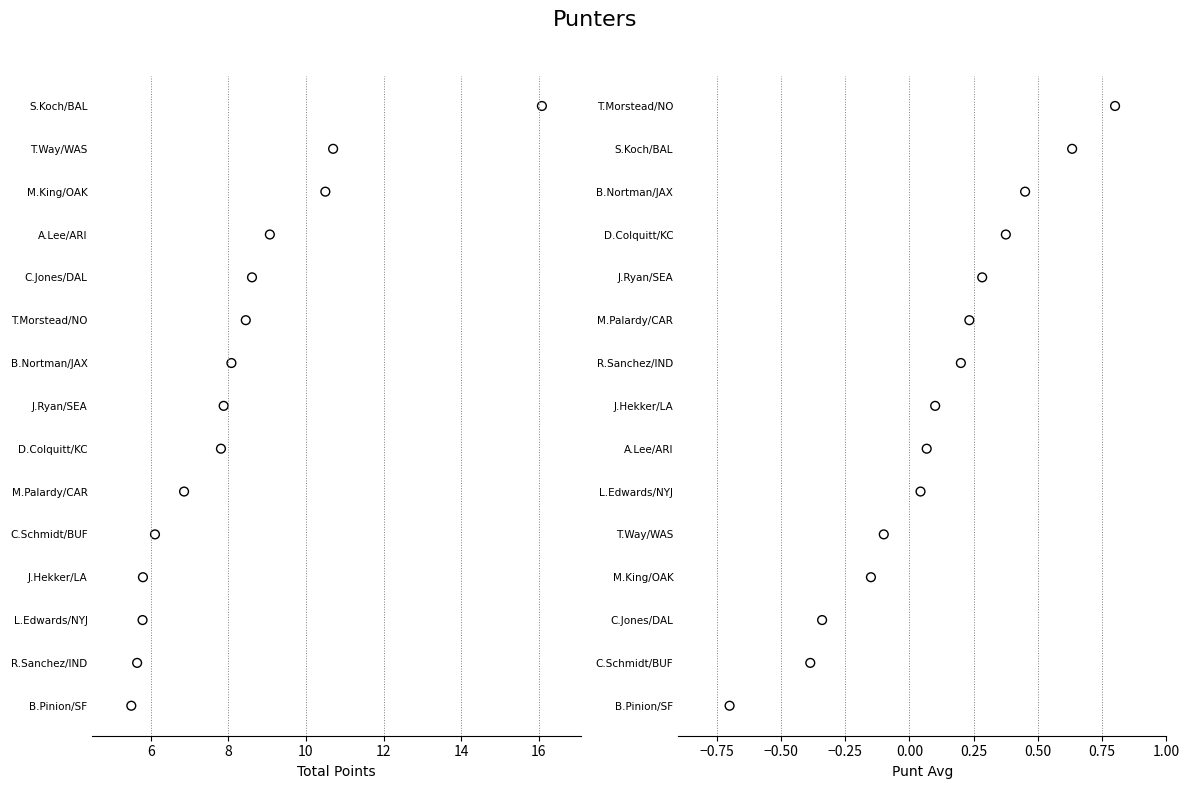

What are all the series names shown in the legend?

Total Points, Punt Avg